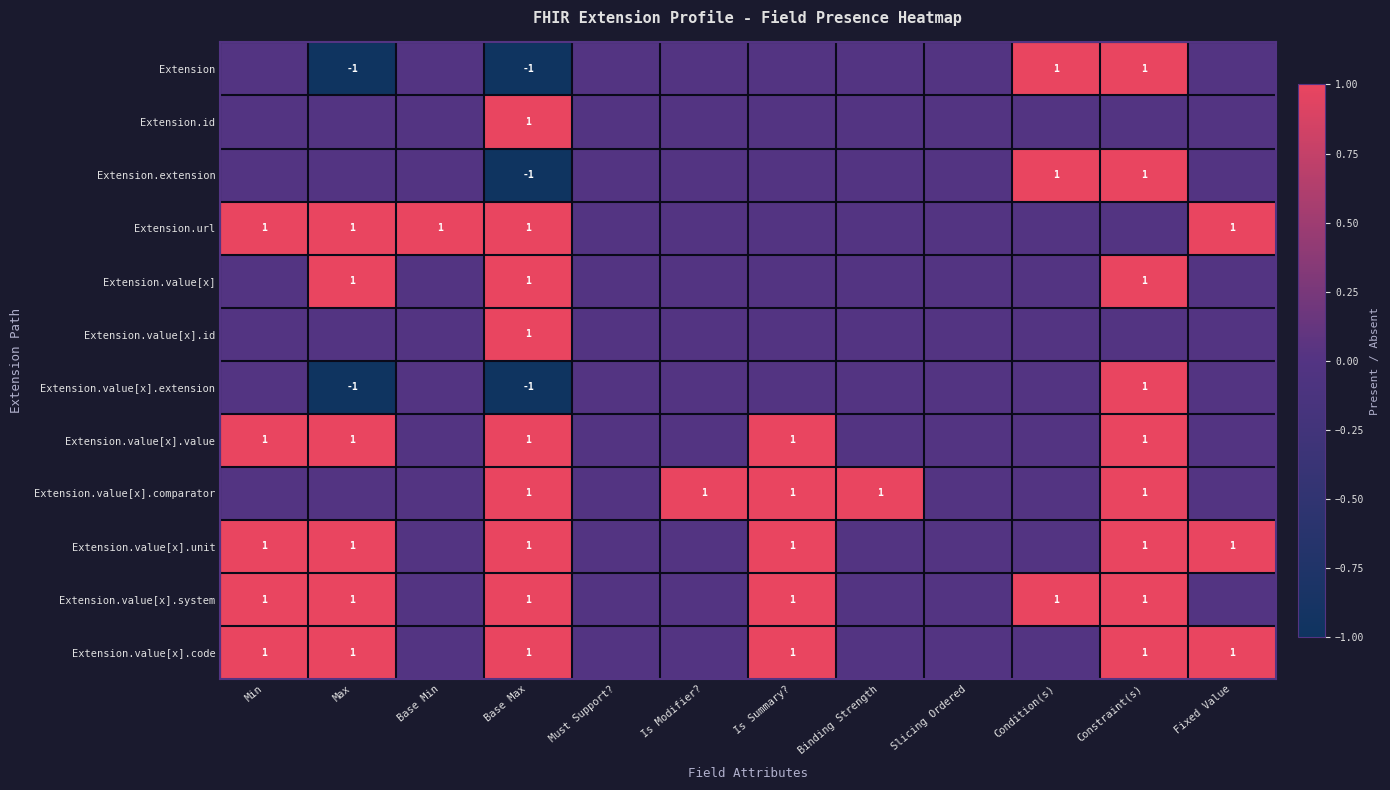

The Extension.value[x].extension series shows 0 at Constraint(s). True or false?

False